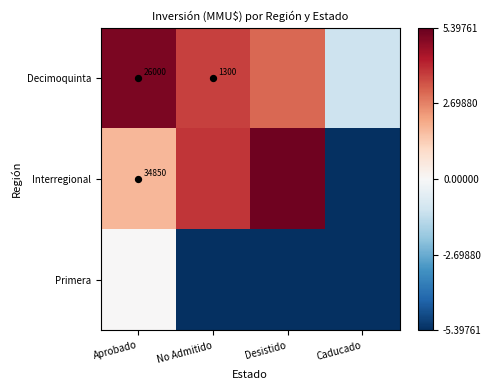

What is the maximum value shown in the chart?

5.2